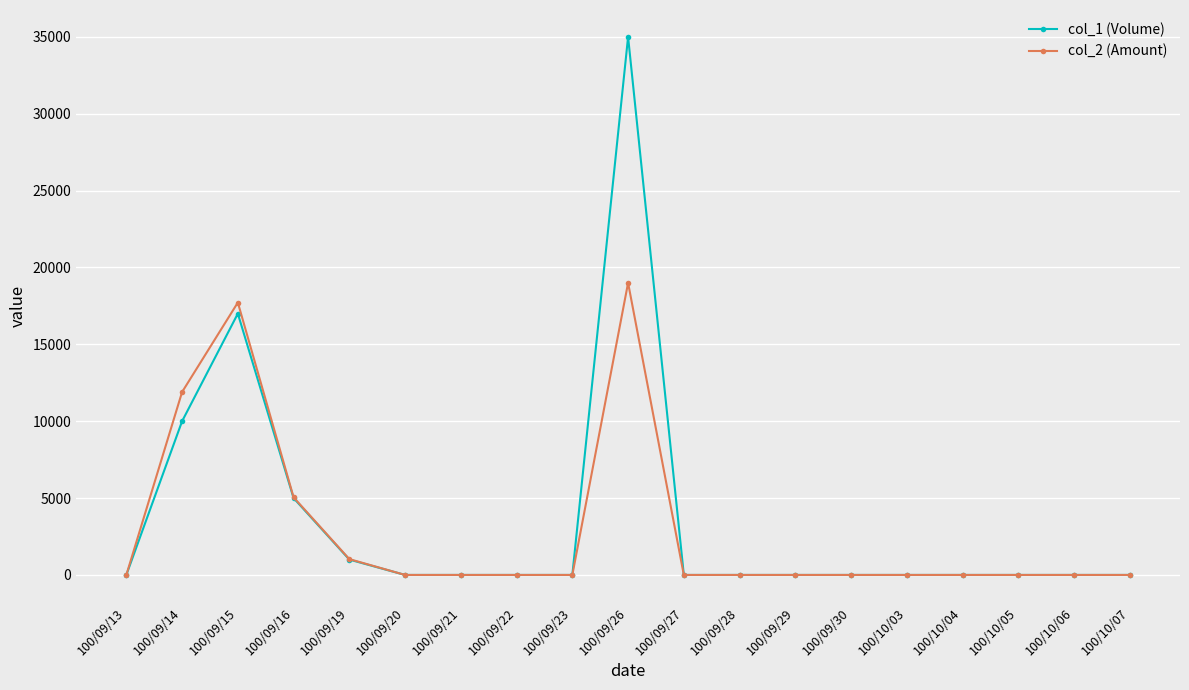

What is the difference between the col_2 (Amount) values at 100/09/15 and 100/10/05?

17720